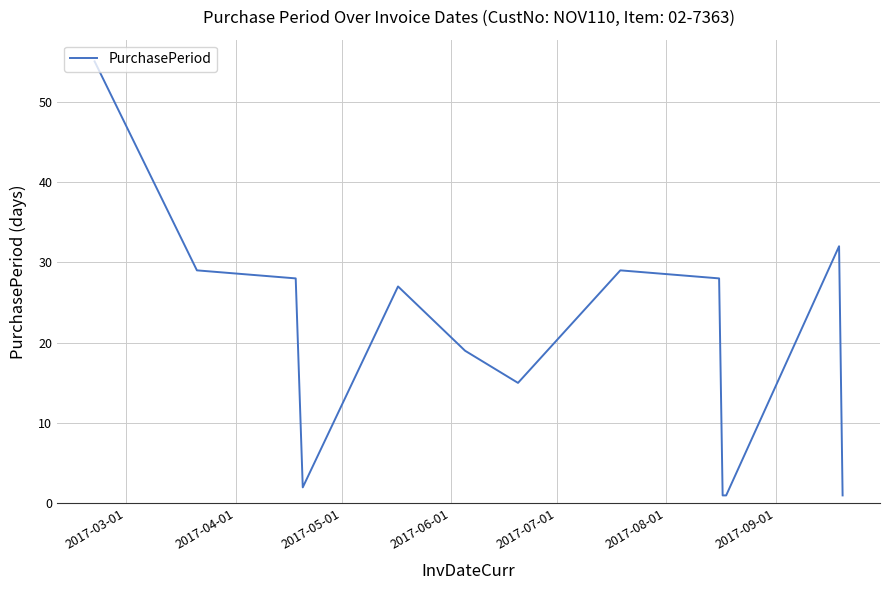

What is the average value?

21